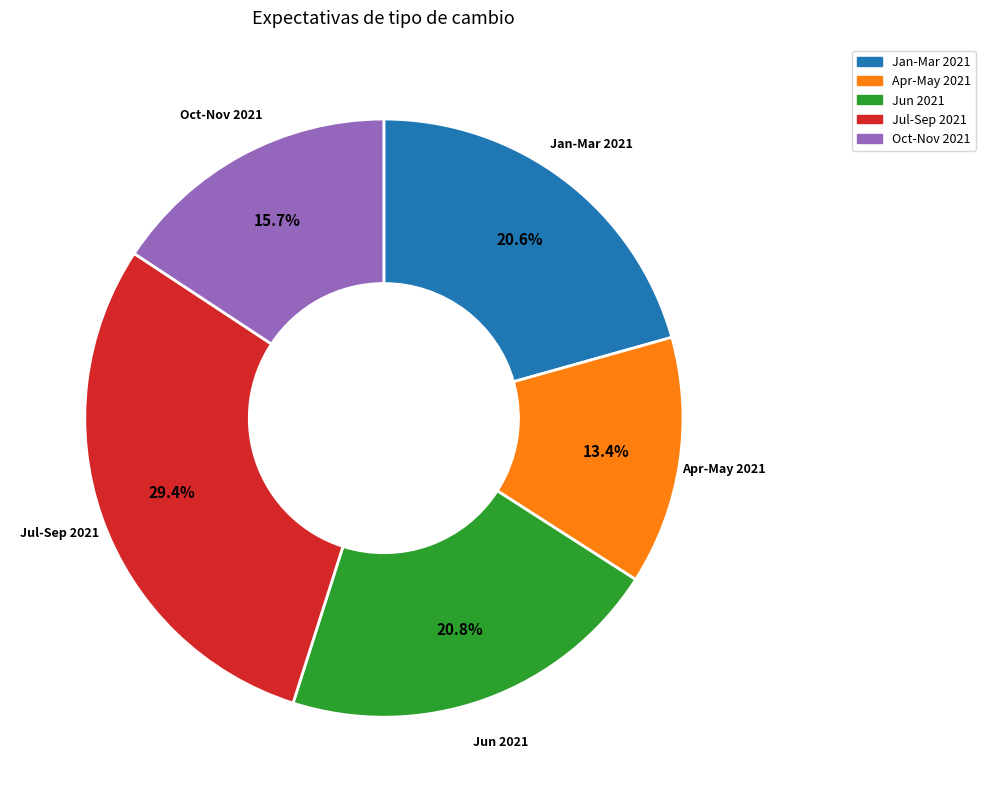

Is there a majority slice in this chart?

No